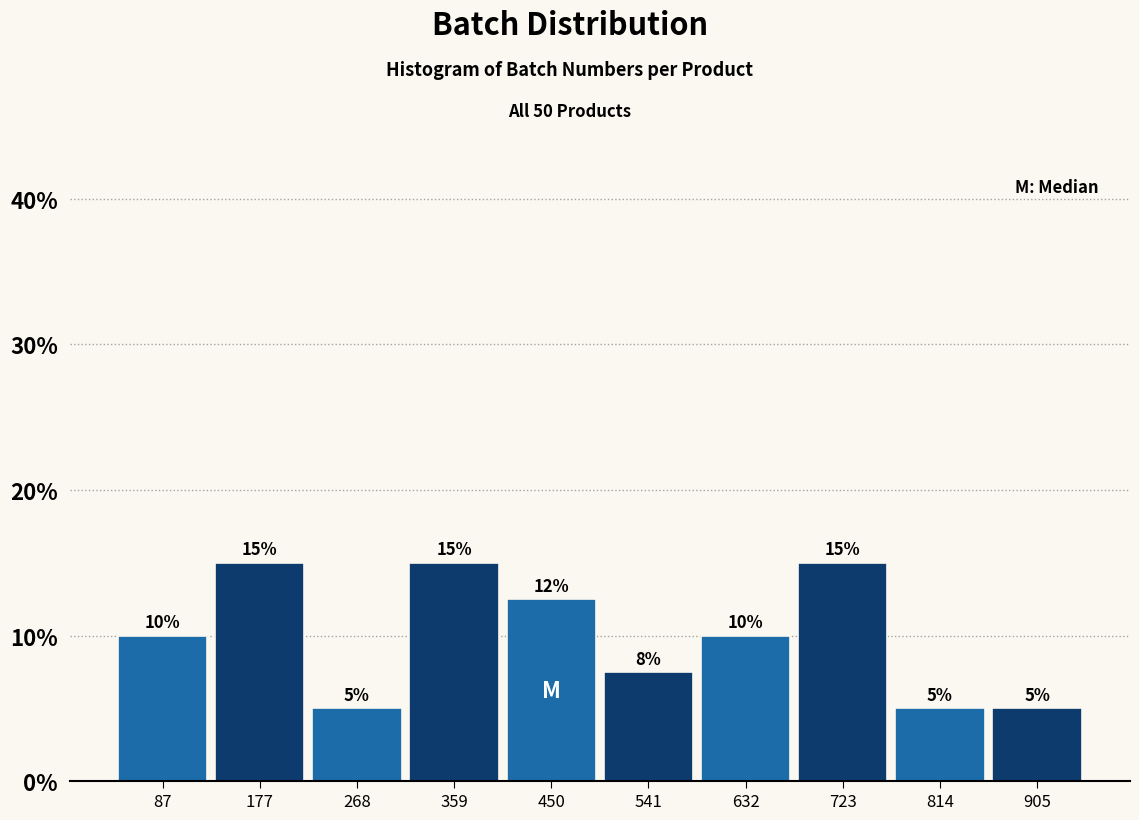

Between 814 and 87, which is larger?

87